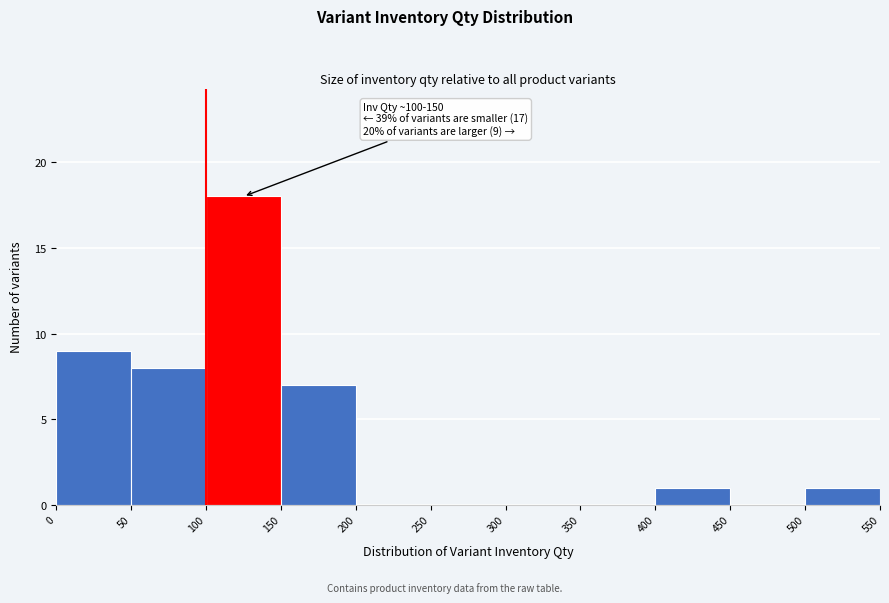

Which range on the x-axis has the tallest bar?

100 to 150